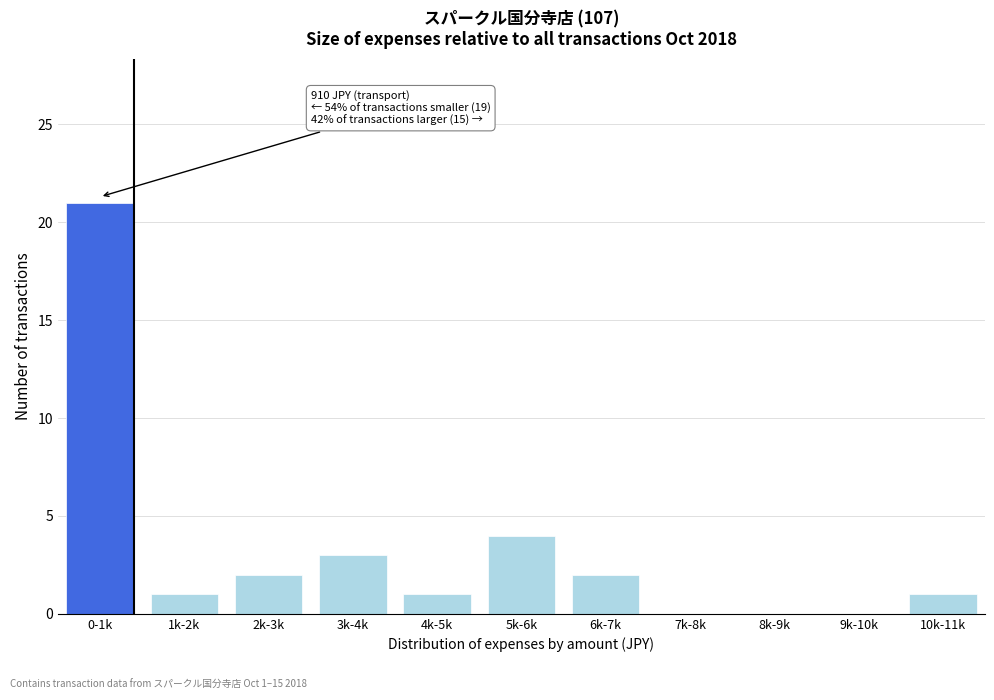

Reading left to right, extract all data points from this chart.

0-1k=21	1k-2k=1	2k-3k=2	3k-4k=3	4k-5k=1	5k-6k=4	6k-7k=2	7k-8k=0	8k-9k=0	9k-10k=0	10k-11k=1